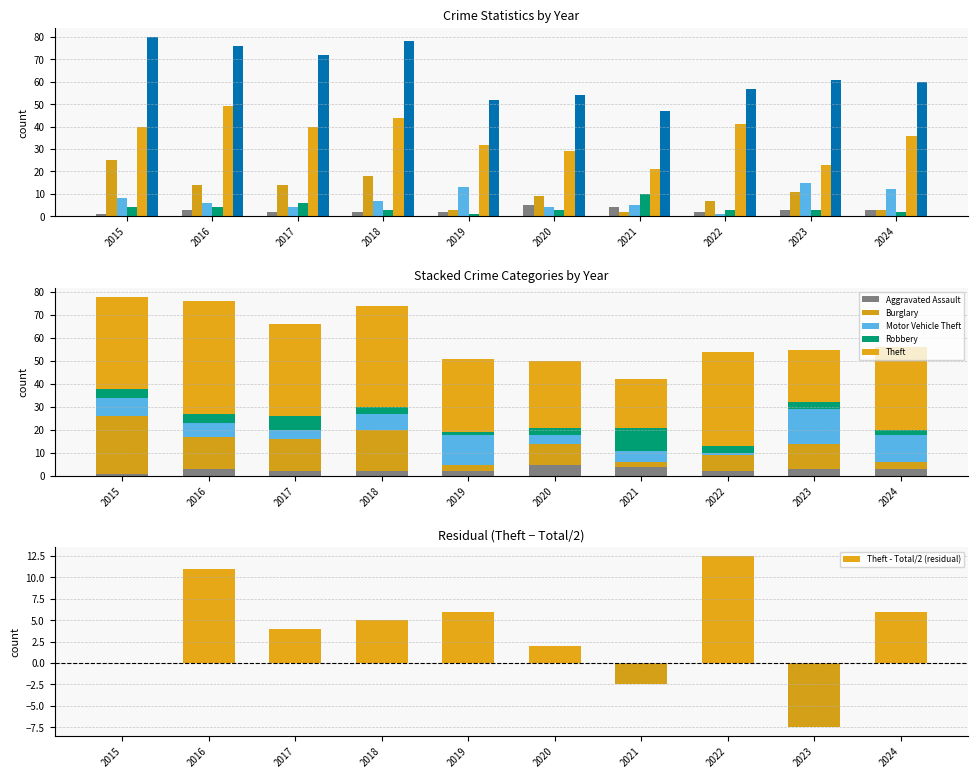

True or false: Robbery has a value of 6 at 2021.

False